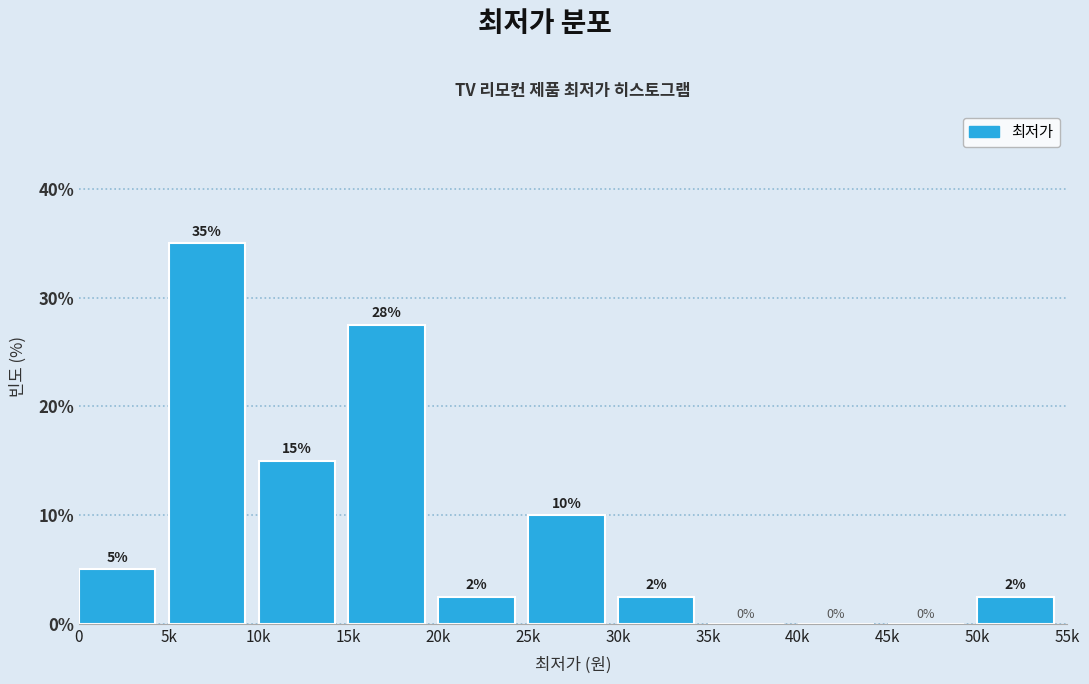

True or false: the data shows 3.5 at 0.

False